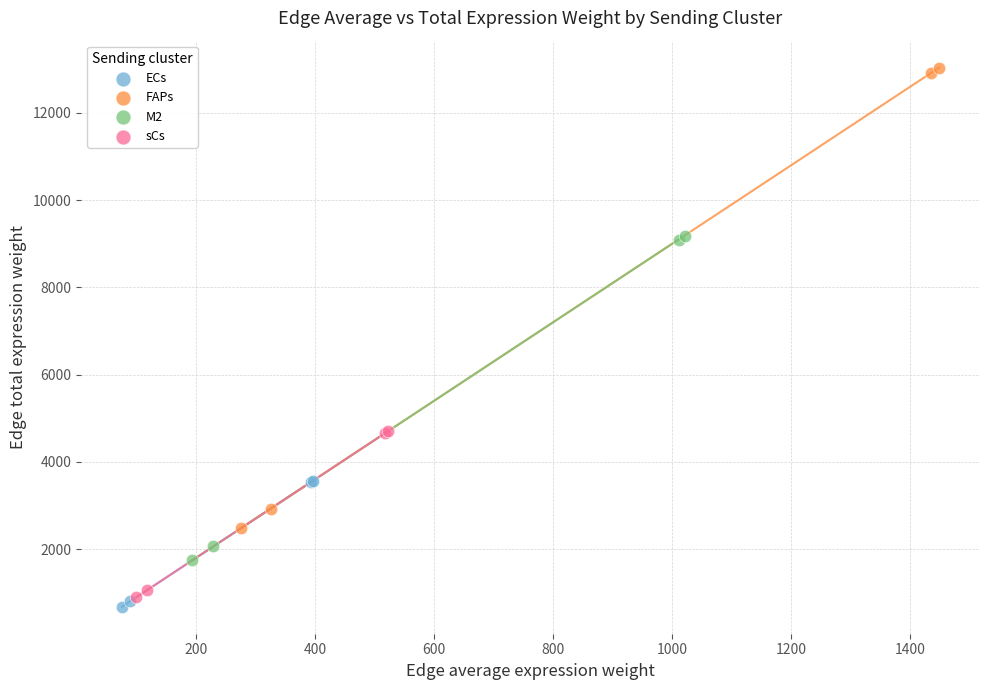

Which series has the largest Y range (max minus min)?

FAPs